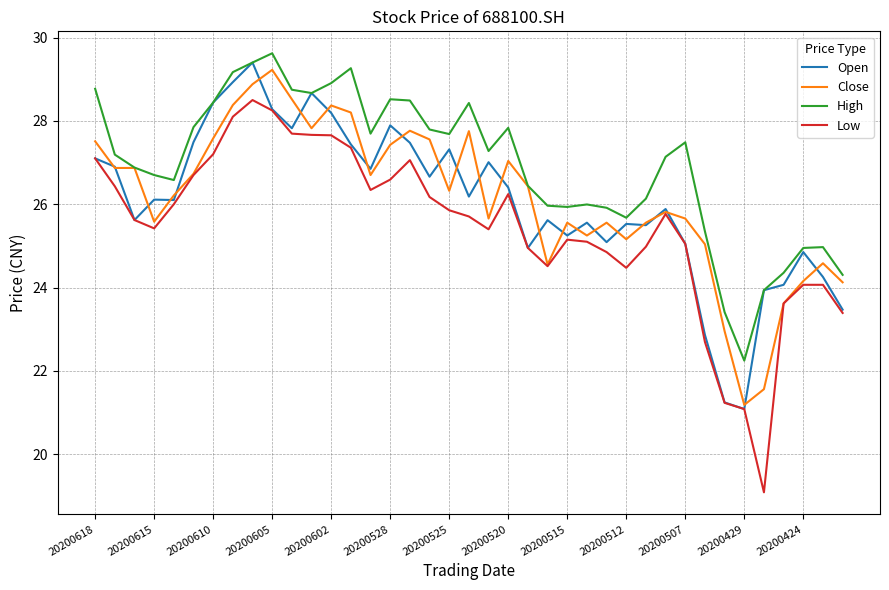

Count the number of categories in the chart.

39